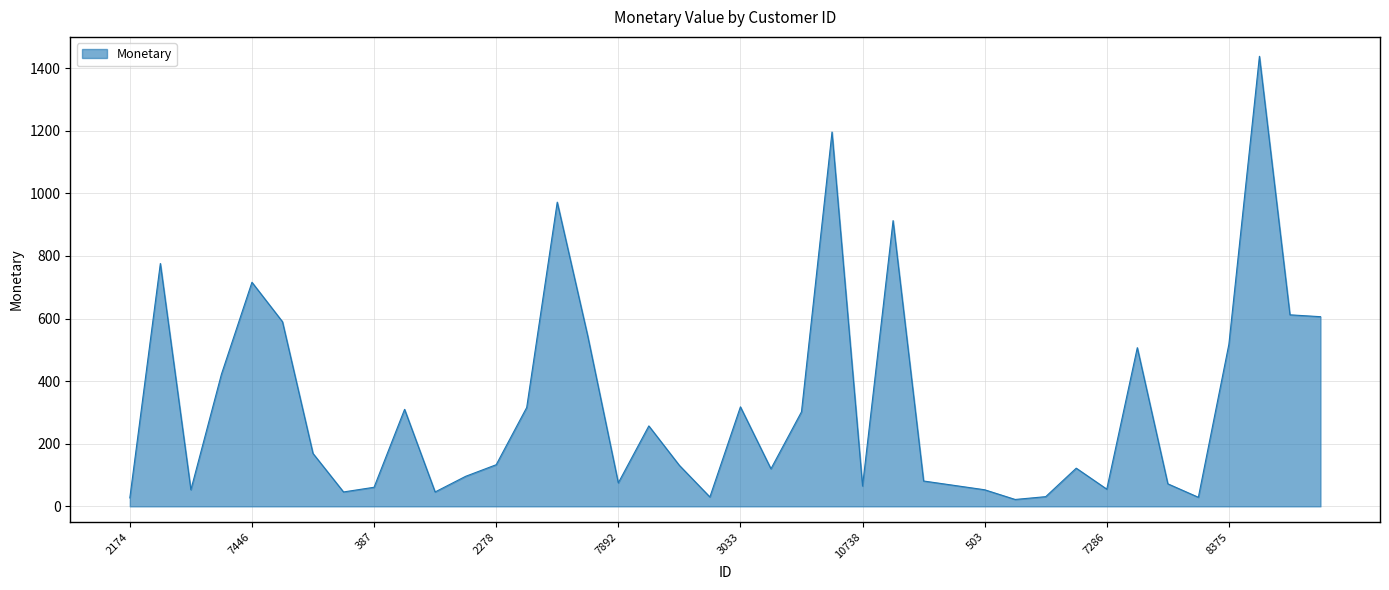

What is the greatest value displayed?

1438